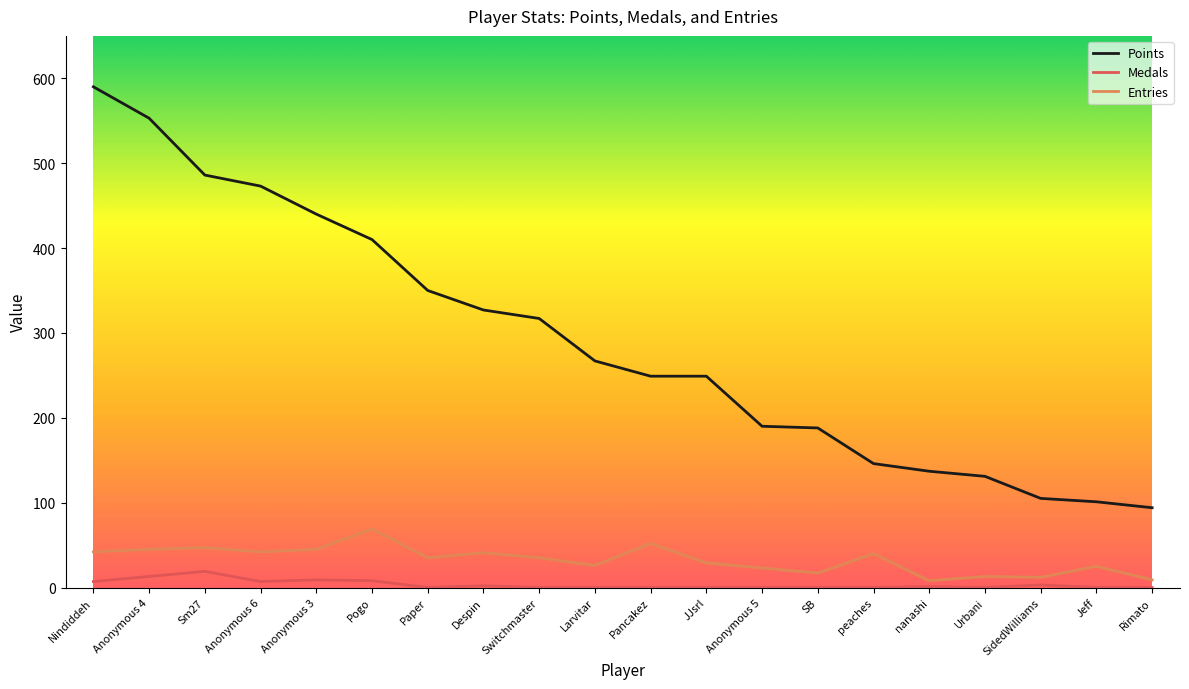

The value of Points at nanashi is 137. True or false?

True